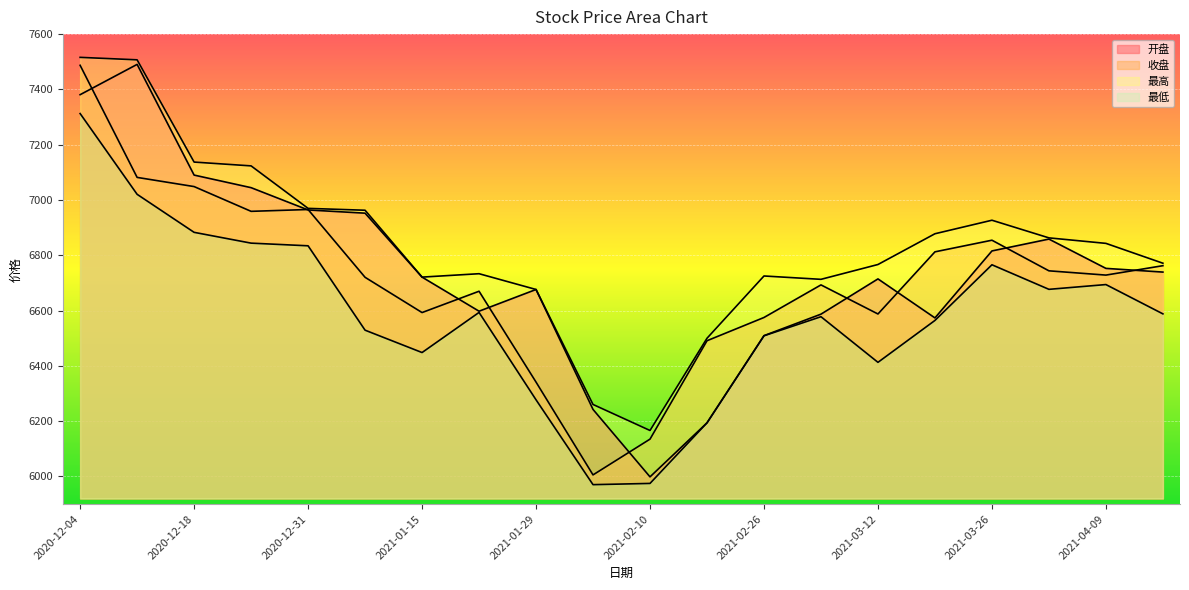

What is the difference between the 最低 values at 2021-03-05 and 2021-01-22?

15.5